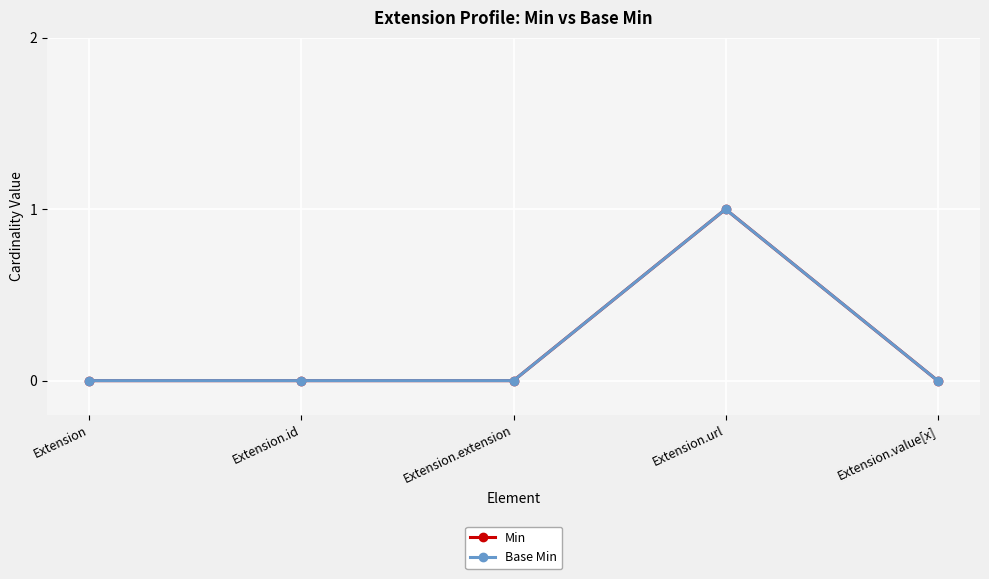

At how many categories does at least one series exceed 0?

1